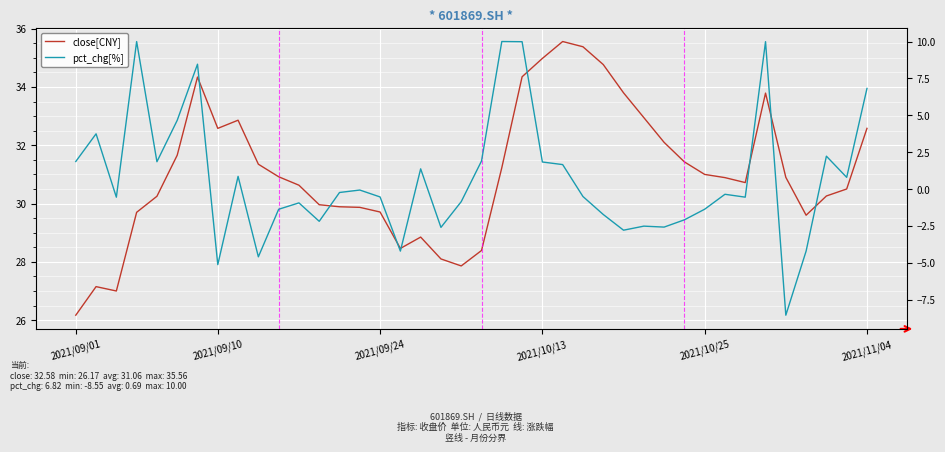

Rank the series at 2021/10/13 from lowest to highest value.

pct_chg[%], close[CNY]